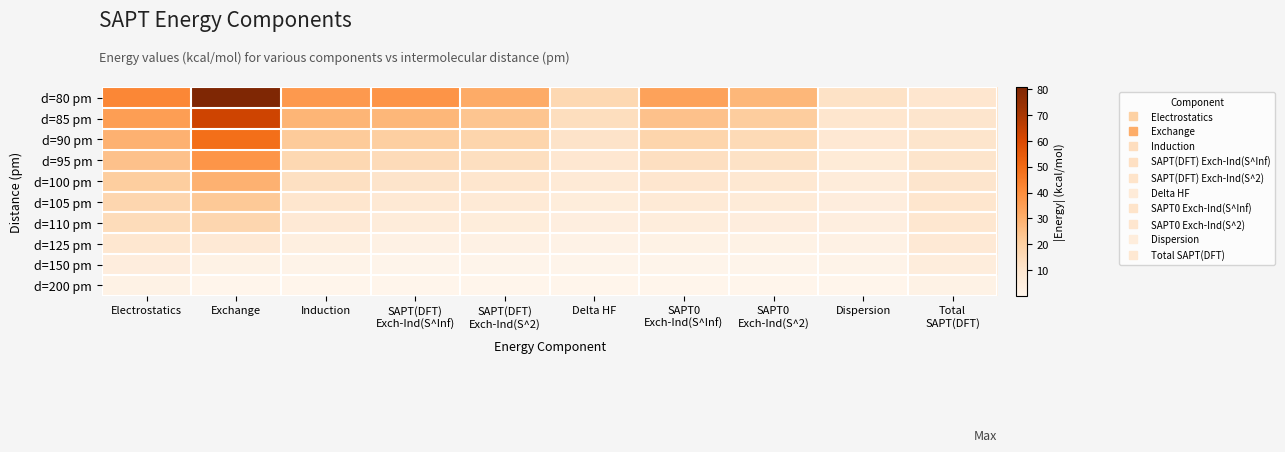

Reading left to right, extract all data points from this chart.

d=80 pm: Electrostatics=41.9	Exchange=80.7	Induction=36.5	SAPT(DFT)
Exch-Ind(S^Inf)=37.9	SAPT(DFT)
Exch-Ind(S^2)=31.0	Delta HF=16.6	SAPT0
Exch-Ind(S^Inf)=33.8	SAPT0
Exch-Ind(S^2)=27.6	Dispersion=11.9	Total
SAPT(DFT)=9.6
d=85 pm: Electrostatics=35.0	Exchange=62.7	Induction=28.1	SAPT(DFT)
Exch-Ind(S^Inf)=27.7	SAPT(DFT)
Exch-Ind(S^2)=23.6	Delta HF=13.8	SAPT0
Exch-Ind(S^Inf)=24.6	SAPT0
Exch-Ind(S^2)=20.8	Dispersion=9.9	Total
SAPT(DFT)=10.3
d=90 pm: Electrostatics=29.3	Exchange=48.6	Induction=21.7	SAPT(DFT)
Exch-Ind(S^Inf)=20.3	SAPT(DFT)
Exch-Ind(S^2)=17.8	Delta HF=11.2	SAPT0
Exch-Ind(S^Inf)=17.9	SAPT0
Exch-Ind(S^2)=15.7	Dispersion=8.3	Total
SAPT(DFT)=10.6
d=95 pm: Electrostatics=24.5	Exchange=37.6	Induction=16.7	SAPT(DFT)
Exch-Ind(S^Inf)=14.9	SAPT(DFT)
Exch-Ind(S^2)=13.4	Delta HF=8.9	SAPT0
Exch-Ind(S^Inf)=13.0	SAPT0
Exch-Ind(S^2)=11.7	Dispersion=6.9	Total
SAPT(DFT)=10.5
d=100 pm: Electrostatics=20.6	Exchange=29.1	Induction=12.9	SAPT(DFT)
Exch-Ind(S^Inf)=11.0	SAPT(DFT)
Exch-Ind(S^2)=10.1	Delta HF=7.0	SAPT0
Exch-Ind(S^Inf)=9.5	SAPT0
Exch-Ind(S^2)=8.8	Dispersion=5.8	Total
SAPT(DFT)=10.3
d=105 pm: Electrostatics=17.3	Exchange=22.4	Induction=10.0	SAPT(DFT)
Exch-Ind(S^Inf)=8.1	SAPT(DFT)
Exch-Ind(S^2)=7.6	Delta HF=5.4	SAPT0
Exch-Ind(S^Inf)=7.0	SAPT0
Exch-Ind(S^2)=6.5	Dispersion=4.9	Total
SAPT(DFT)=9.9
d=110 pm: Electrostatics=14.7	Exchange=17.2	Induction=7.8	SAPT(DFT)
Exch-Ind(S^Inf)=6.0	SAPT(DFT)
Exch-Ind(S^2)=5.7	Delta HF=4.2	SAPT0
Exch-Ind(S^Inf)=5.1	SAPT0
Exch-Ind(S^2)=4.9	Dispersion=4.2	Total
SAPT(DFT)=9.4
d=125 pm: Electrostatics=9.3	Exchange=7.8	Induction=3.7	SAPT(DFT)
Exch-Ind(S^Inf)=2.4	SAPT(DFT)
Exch-Ind(S^2)=2.3	Delta HF=1.9	SAPT0
Exch-Ind(S^Inf)=2.0	SAPT0
Exch-Ind(S^2)=2.0	Dispersion=2.5	Total
SAPT(DFT)=7.8
d=150 pm: Electrostatics=4.9	Exchange=2.0	Induction=1.2	SAPT(DFT)
Exch-Ind(S^Inf)=0.5	SAPT(DFT)
Exch-Ind(S^2)=0.5	Delta HF=0.5	SAPT0
Exch-Ind(S^Inf)=0.4	SAPT0
Exch-Ind(S^2)=0.4	Dispersion=1.1	Total
SAPT(DFT)=5.2
d=200 pm: Electrostatics=1.9	Exchange=0.1	Induction=0.2	SAPT(DFT)
Exch-Ind(S^Inf)=0.0	SAPT(DFT)
Exch-Ind(S^2)=0.0	Delta HF=0.0	SAPT0
Exch-Ind(S^Inf)=0.0	SAPT0
Exch-Ind(S^2)=0.0	Dispersion=0.3	Total
SAPT(DFT)=2.2